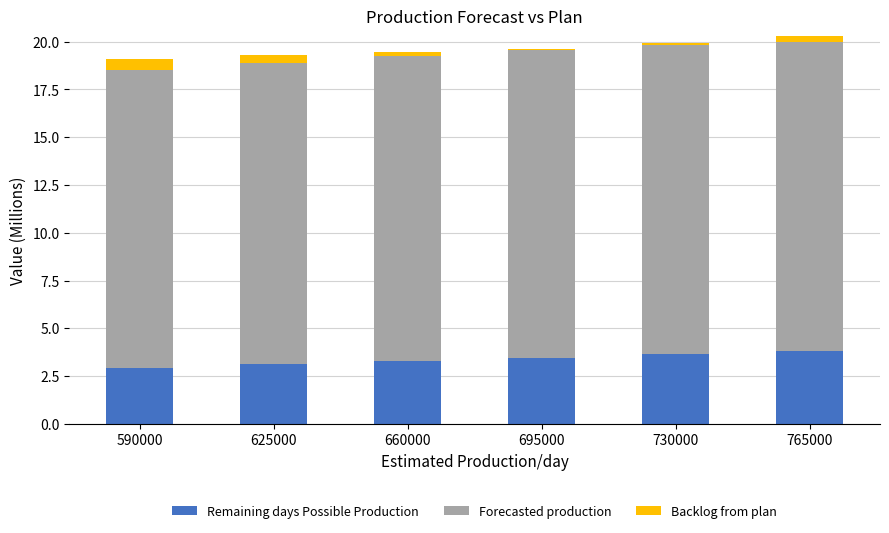

What is the difference between the Forecasted production values at 590000 and 730000?

0.7